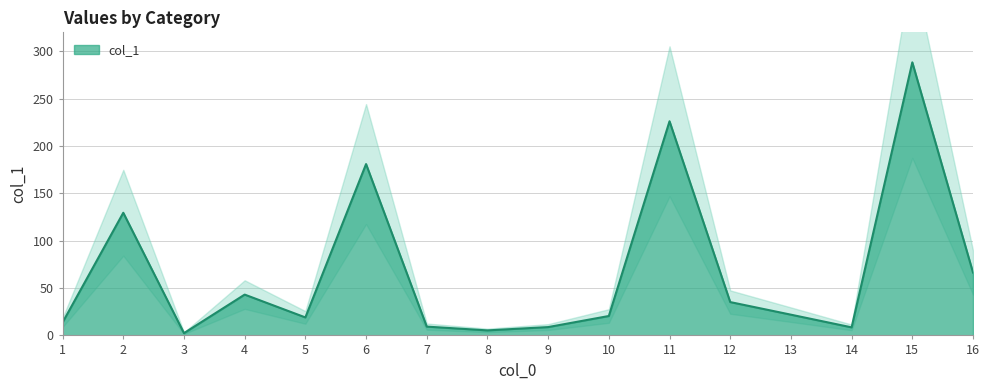

Which category has the highest value across all series?

15